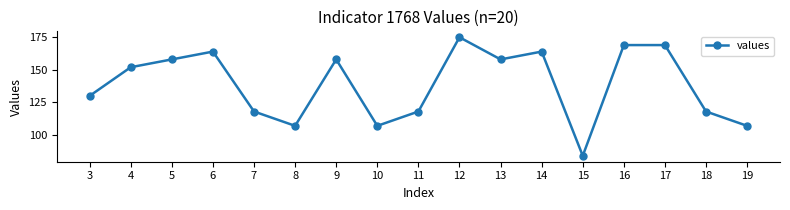

What is the greatest value displayed?

175